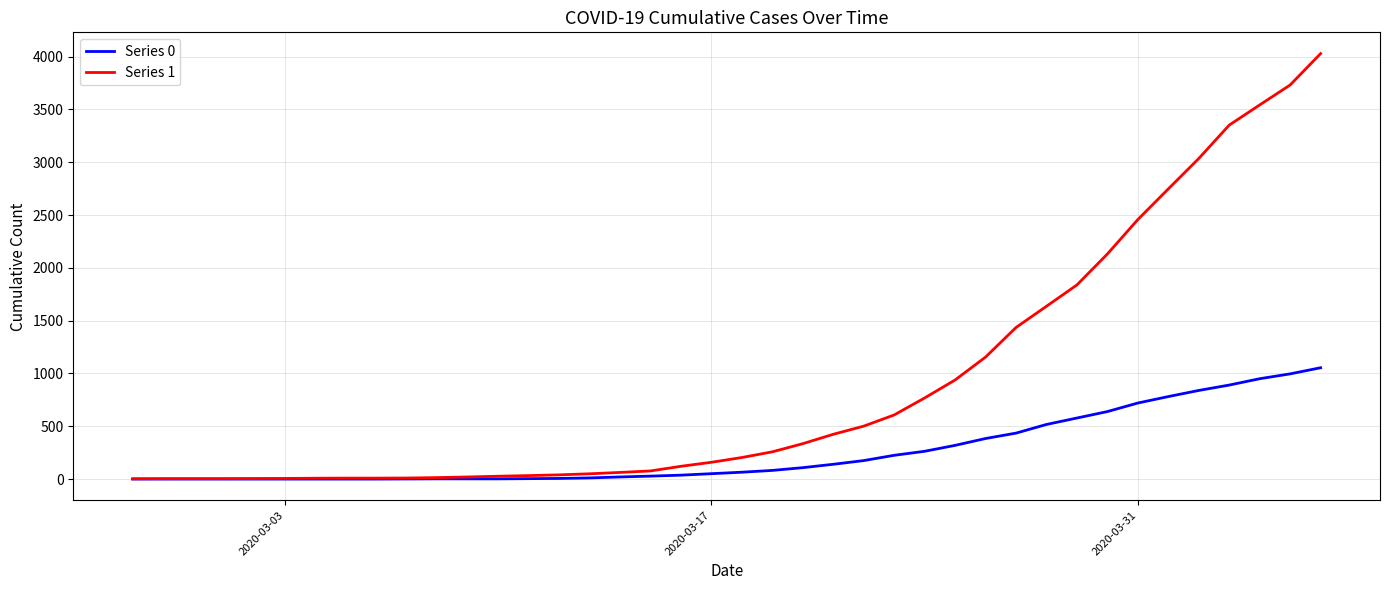

Which series has the largest total across all categories?

Series 1